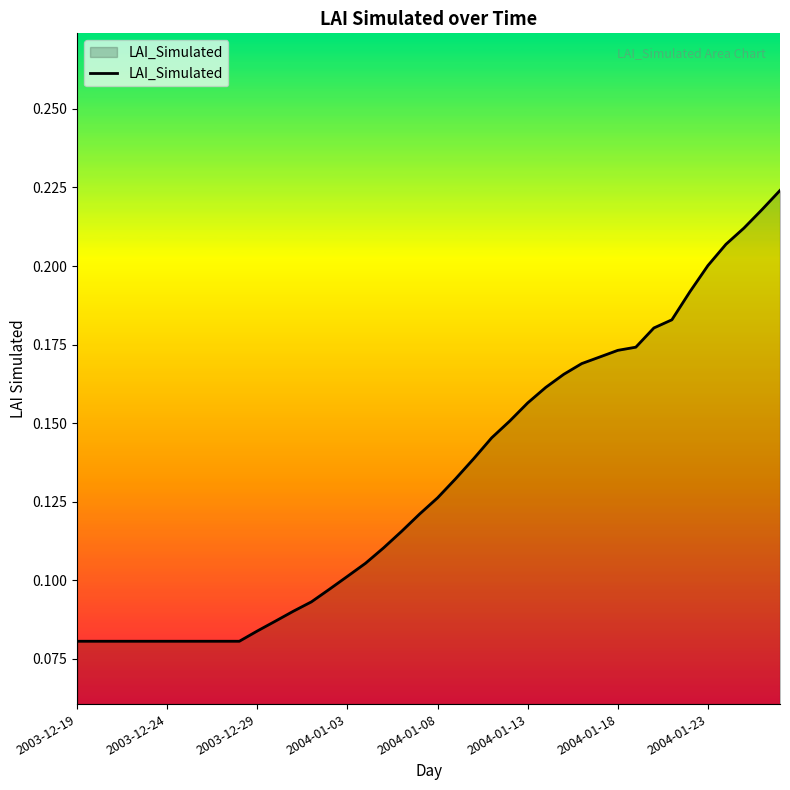

Where is the data nearest to the value 0?

2003-12-19